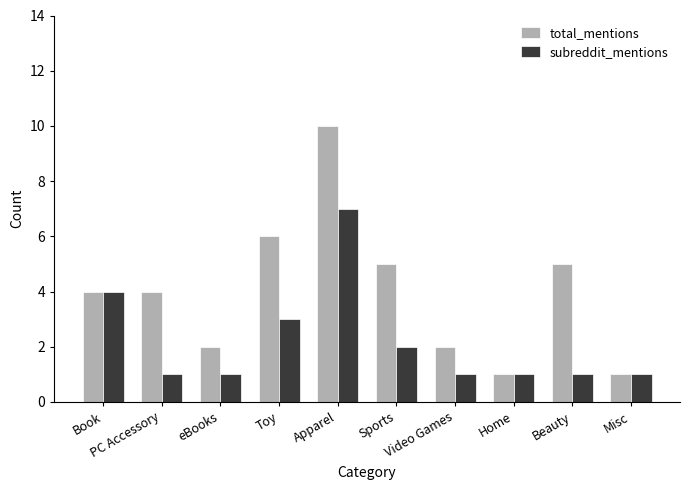

What is the value of the total_mentions bar at the 4th from the left?

6